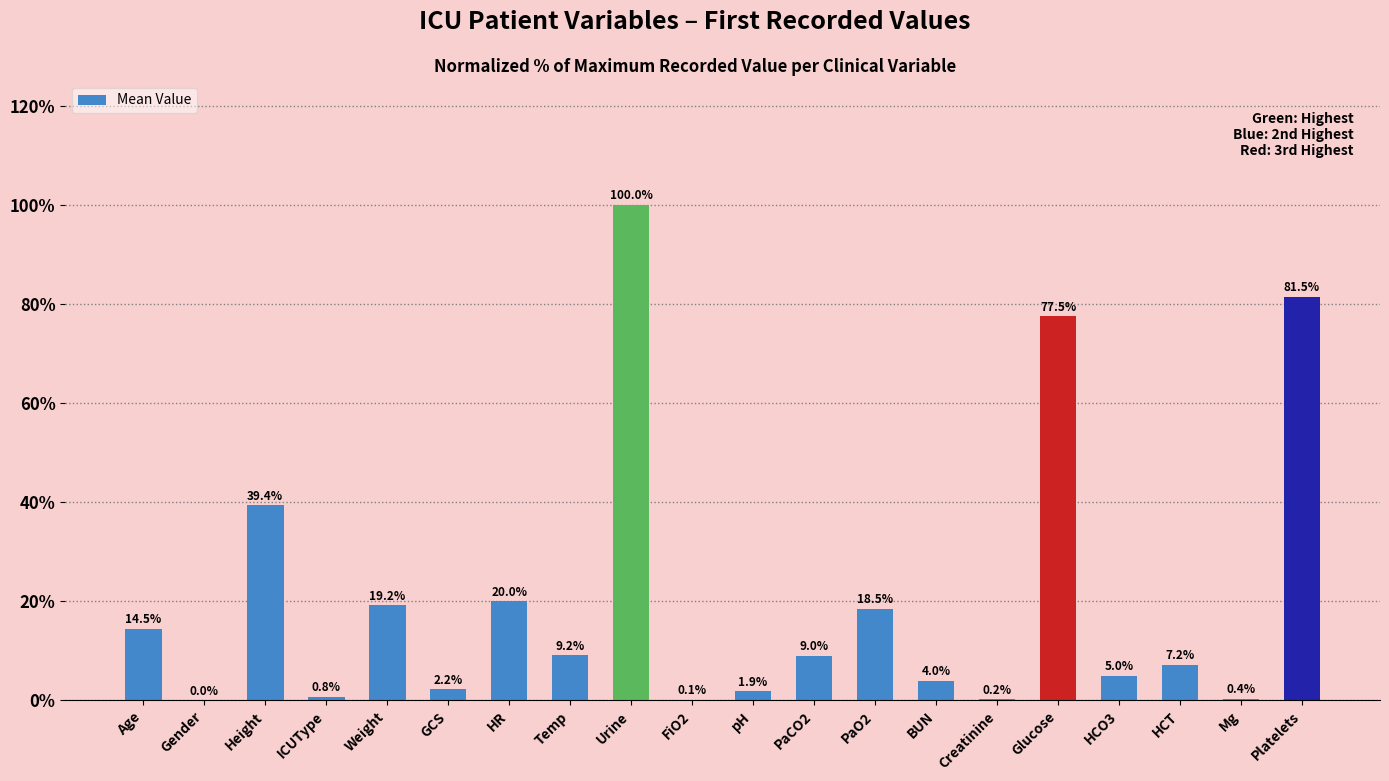

Between Creatinine and Age, which is larger?

Age